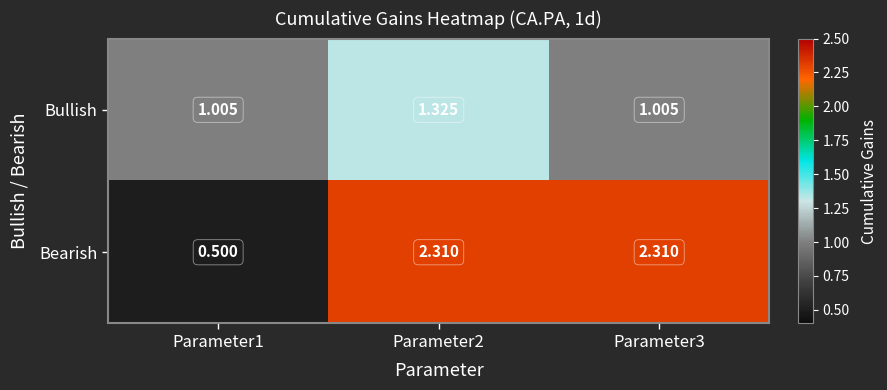

Rank the series by their maximum value, from lowest to highest.

Bullish, Bearish